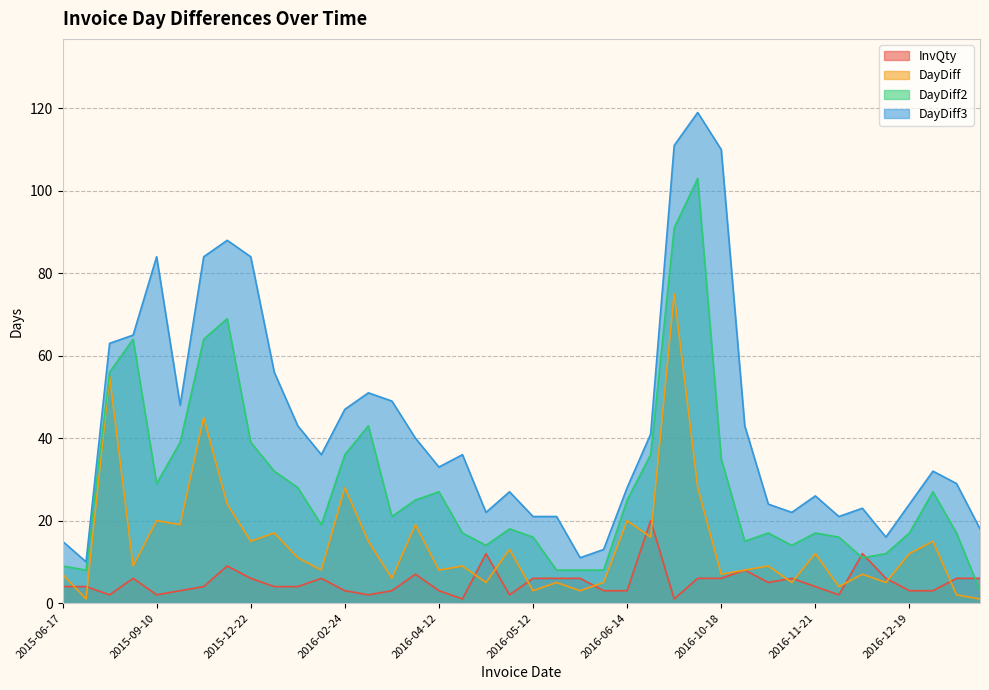

What is the total value across all series at 2016-05-12?

46